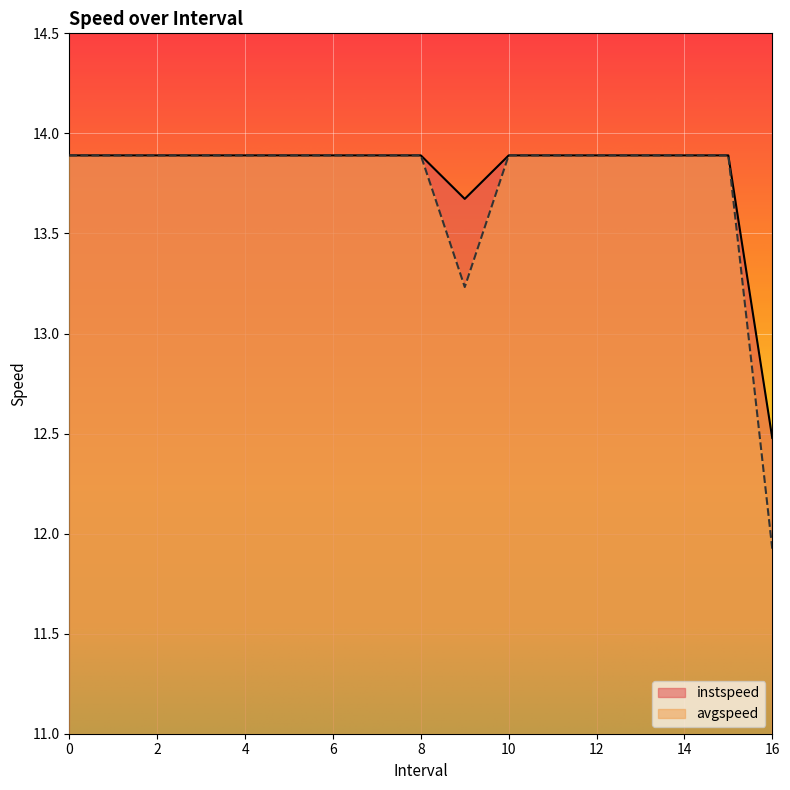

At which label is avgspeed closest to 12?

16